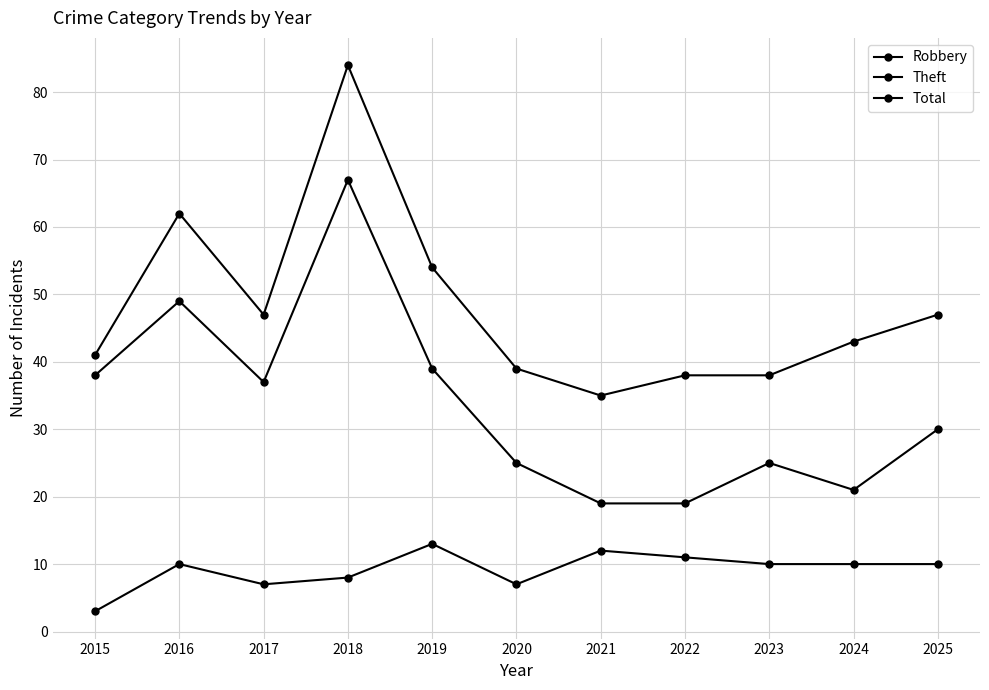

What is the sum of all Theft values?

369